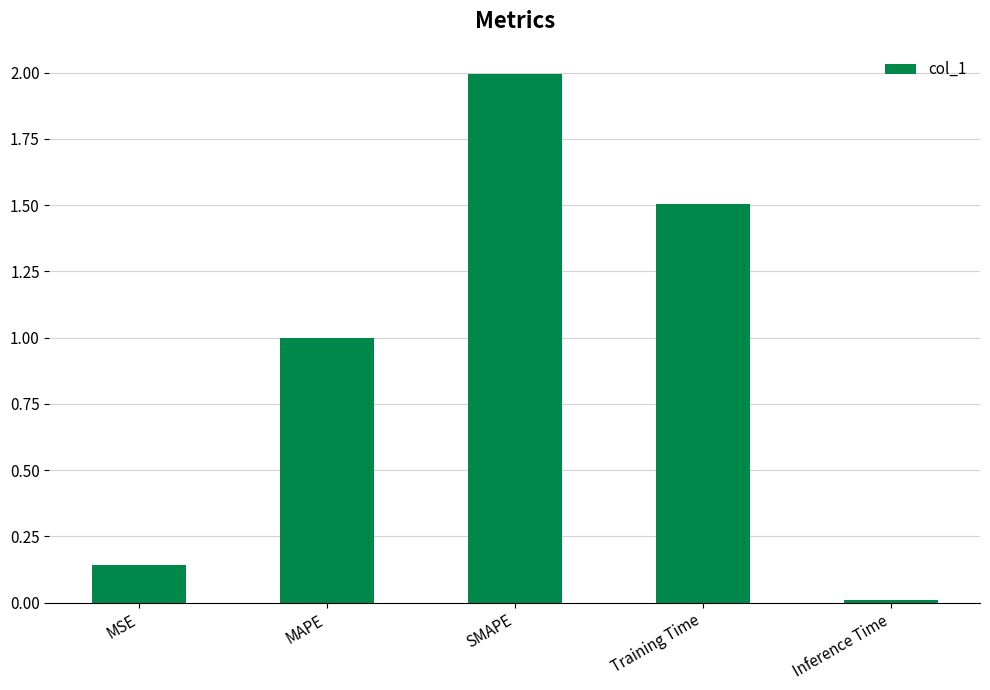

List the labels in order of value, largest first.

SMAPE, Training Time, MAPE, MSE, Inference Time